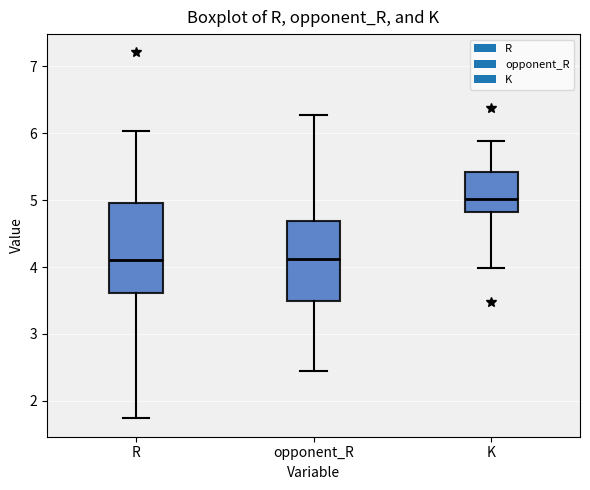

Which box is the tallest, from its lower edge to its upper edge?

R